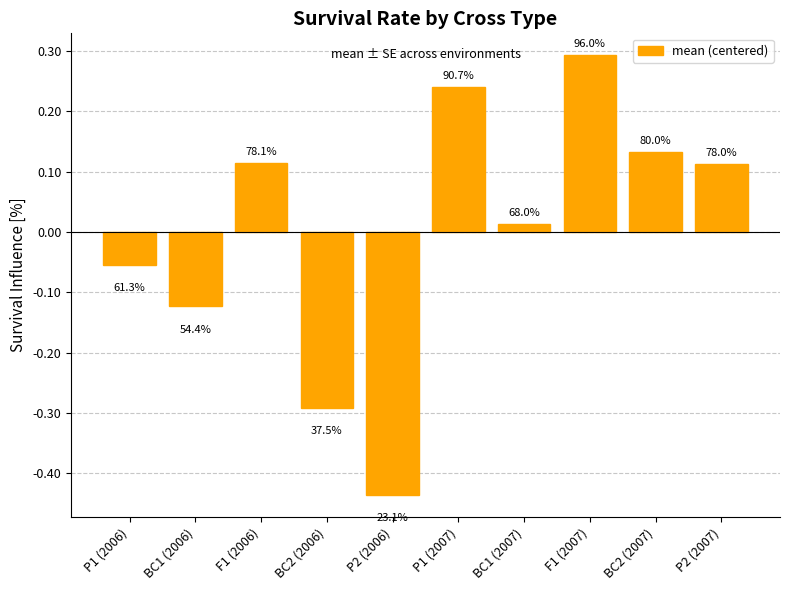

Which has a higher value, P1 (2007) or P1 (2006)?

P1 (2007)